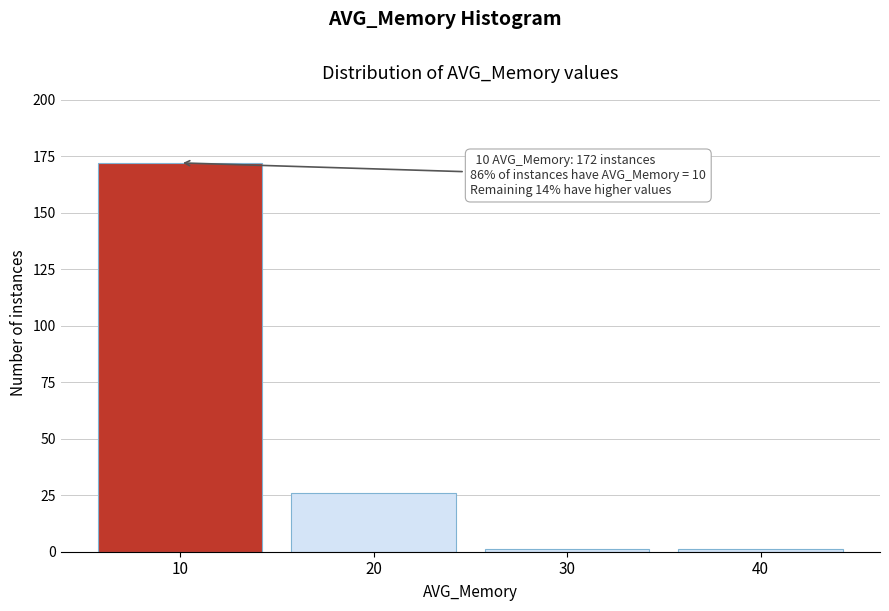

Reading left to right, extract all data points from this chart.

10=172	20=26	30=1	40=1